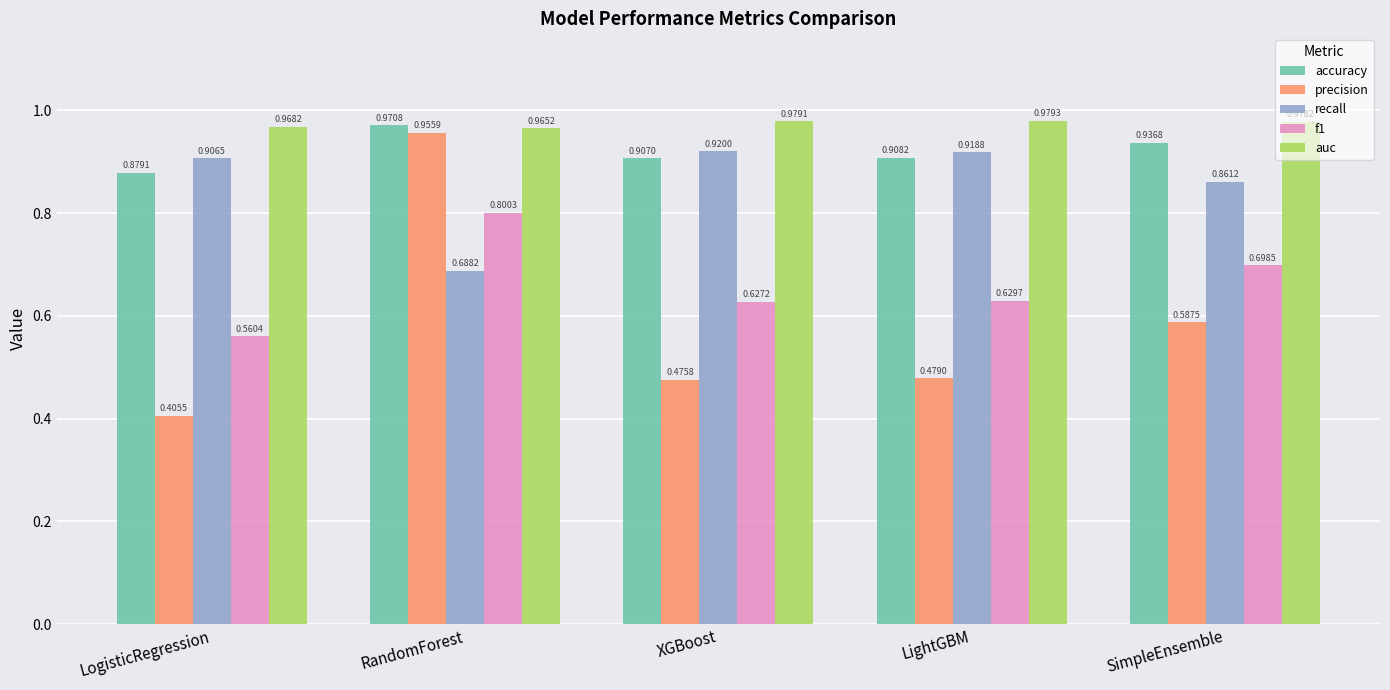

How many bars are there in each group?

5